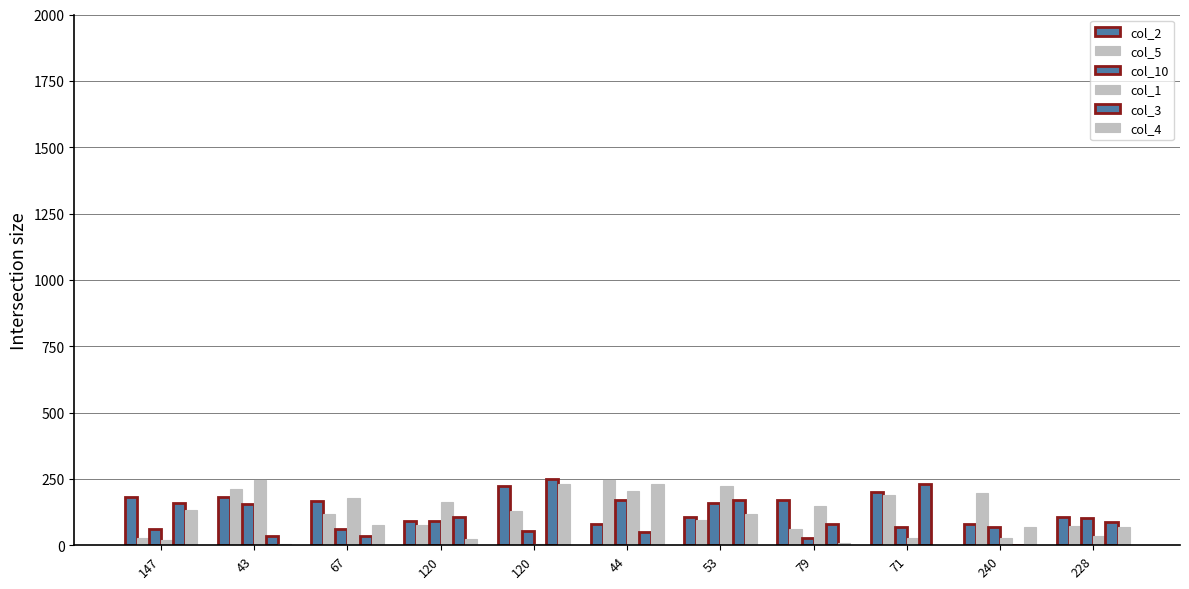

How many groups of bars are there?

11